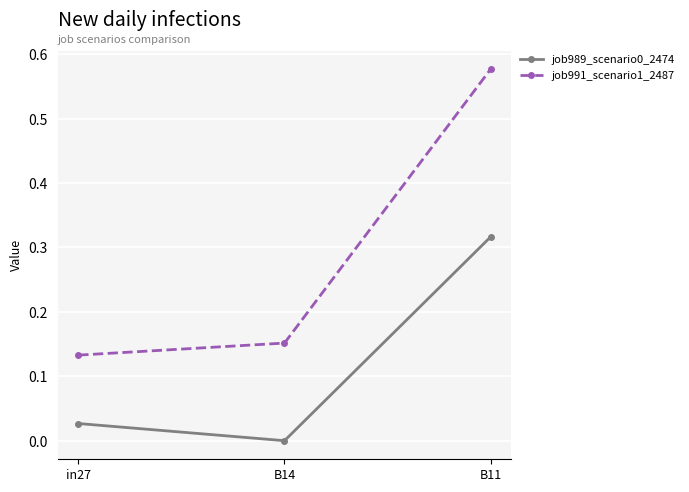

What is the label of the 1st point from the left?

in27